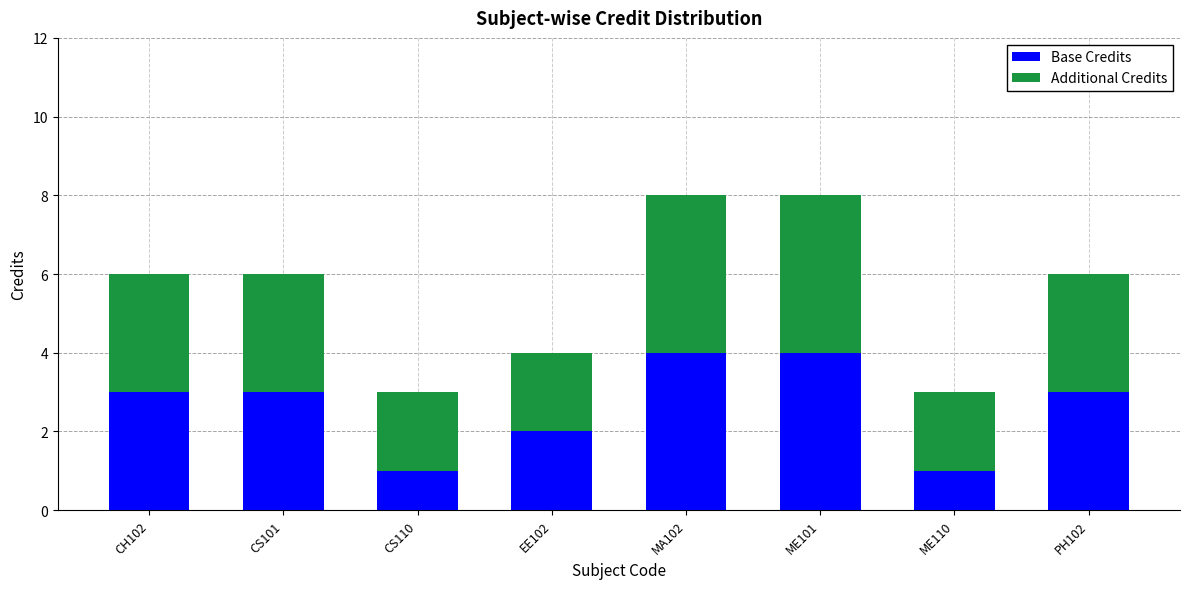

Are the bars horizontal?

No